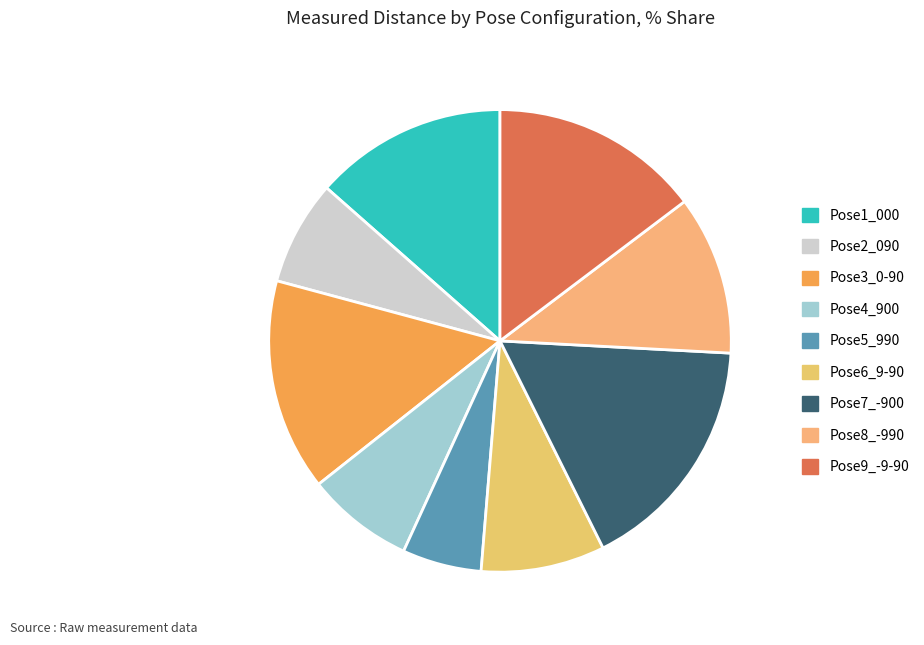

What is the smallest slice in the pie chart?

Pose5_990